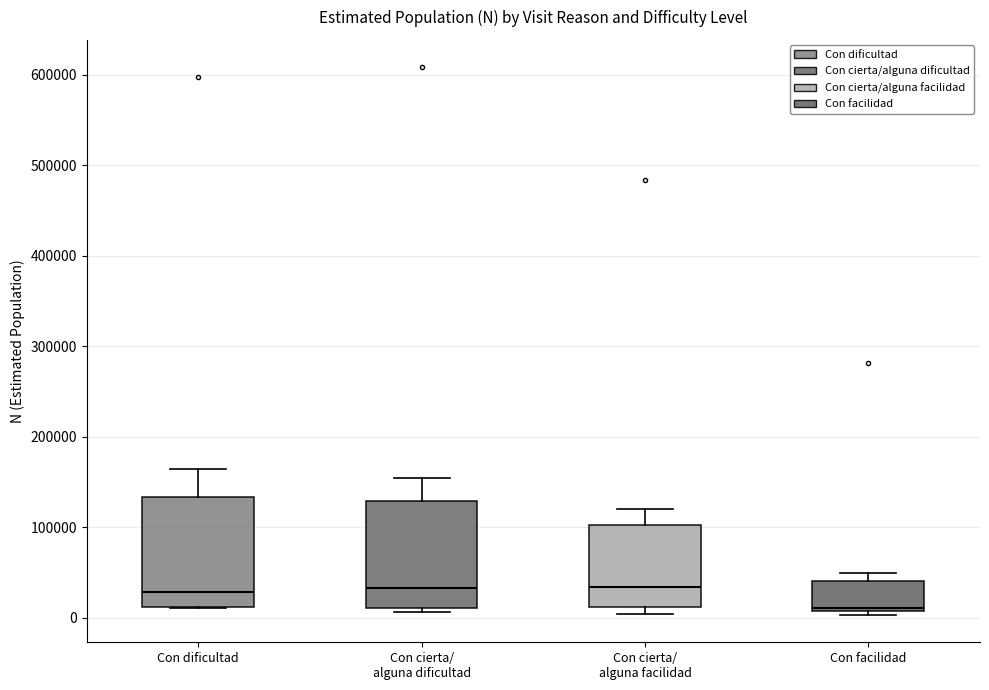

Reading left to right, transcribe this box plot: for each box, give where its median line is, the range the box spans, and where its two whiskers end, as read against the y-axis. The values are not printed on the chart, so give them approximately, as read against the axis.

Con dificultad: median 30000, box 10000 to 130000, whiskers 10000 to 160000
Con cierta/ alguna dificultad: median 30000, box 10000 to 130000, whiskers 10000 (just below the box's lower edge) to 150000
Con cierta/ alguna facilidad: median 30000, box 10000 to 100000, whiskers 0 to 120000
Con facilidad: median 10000 (just above the box's lower edge), box 10000 to 40000, whiskers 0 to 50000